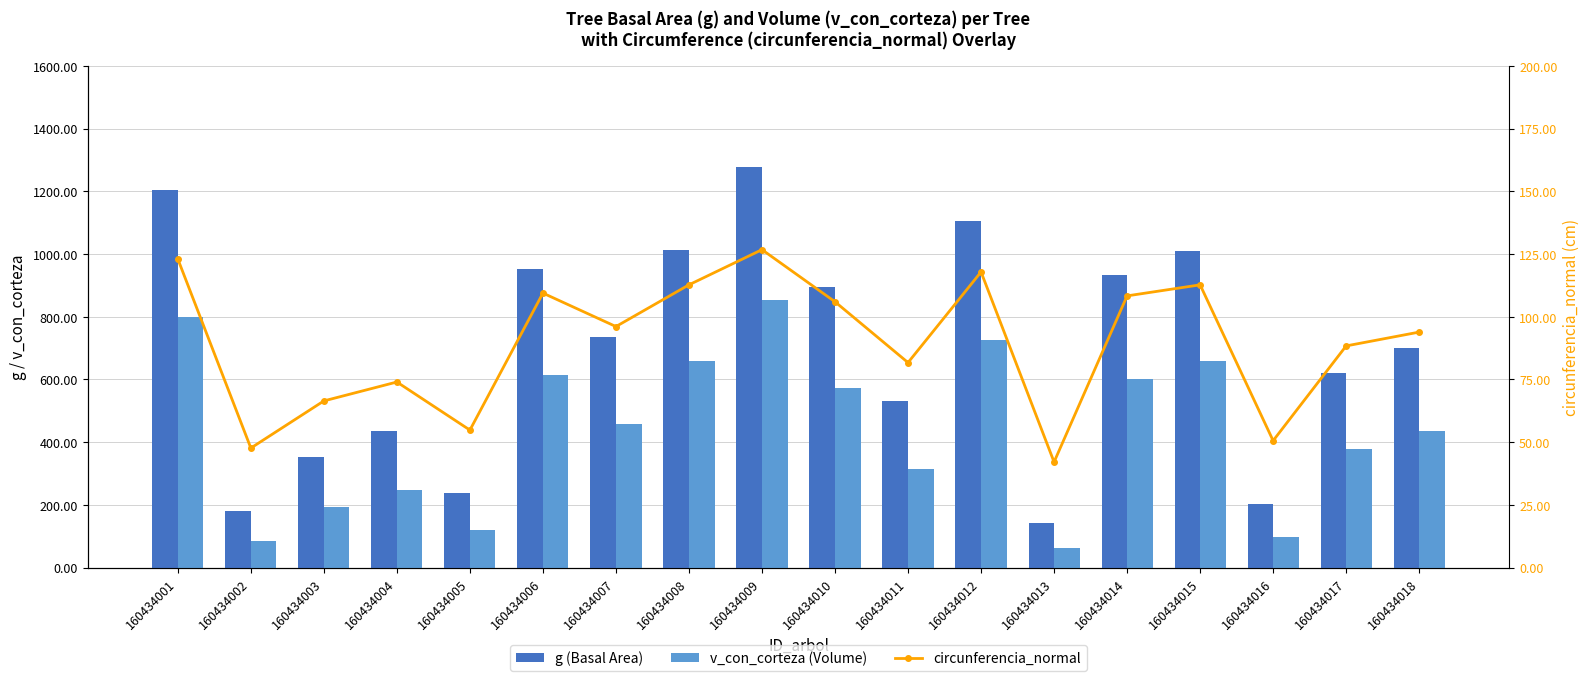

Is the value of g (Basal Area) at 160434001 greater than the value of v_con_corteza (Volume) at 160434010?

Yes